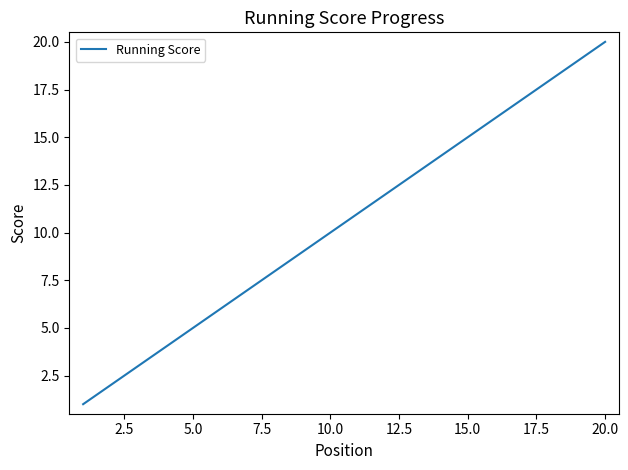

True or false: there are more than 2 points higher than both neighbors.

False